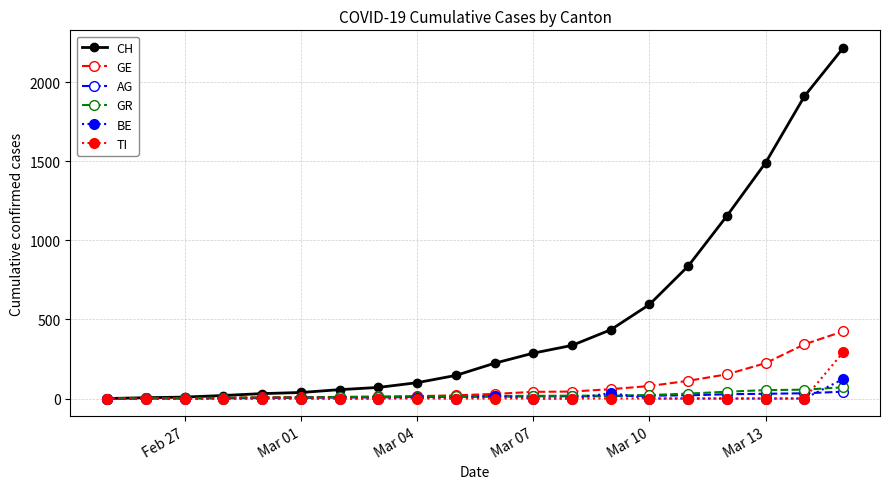

Which series has the largest range (max minus min)?

CH